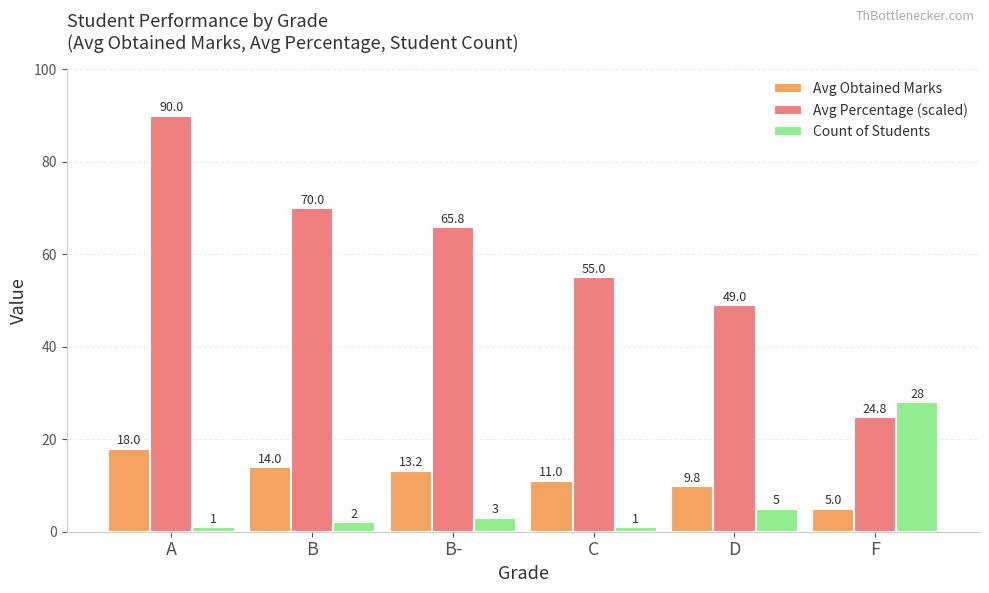

At D, list the series in order from largest to smallest.

Avg Percentage (scaled), Avg Obtained Marks, Count of Students